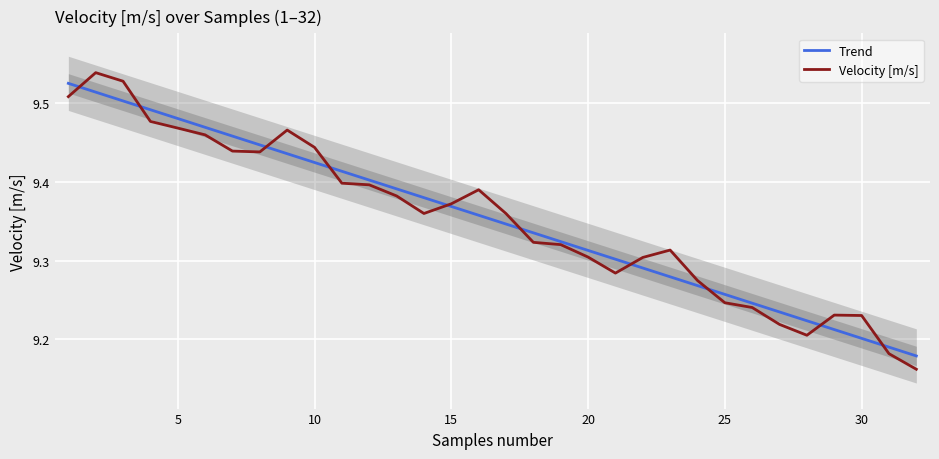

Is this an area chart (filled region under the line)?

No